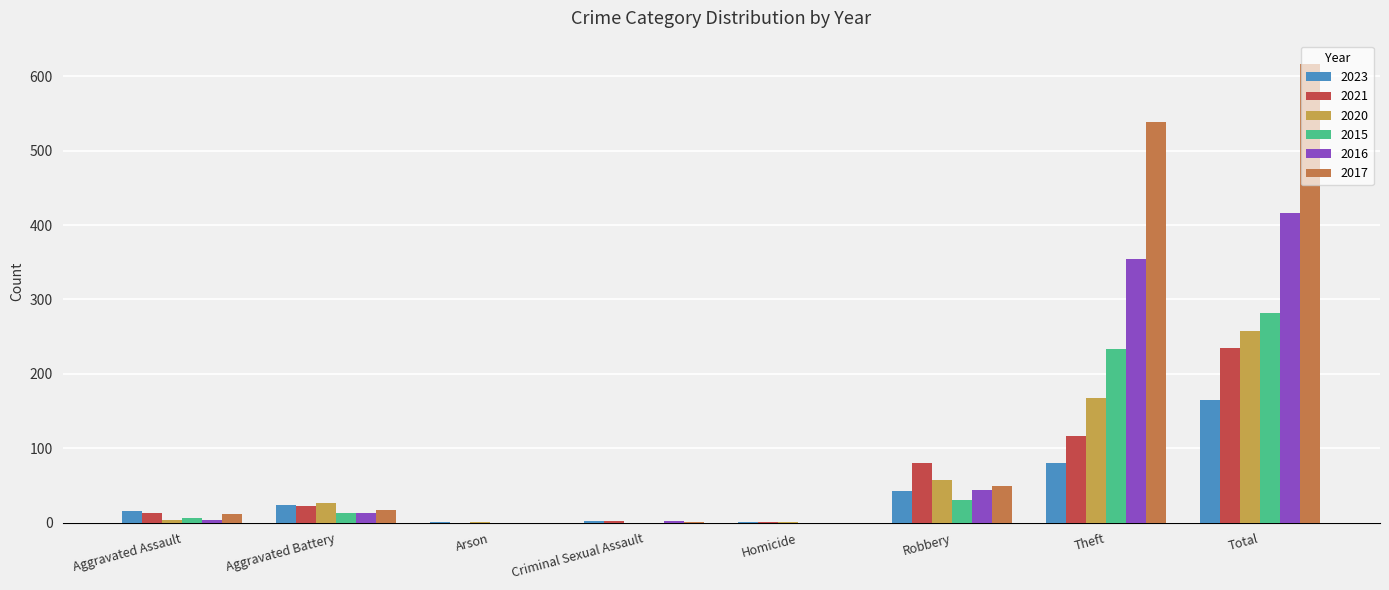

Where is 2021 nearest to the value 117?

Theft